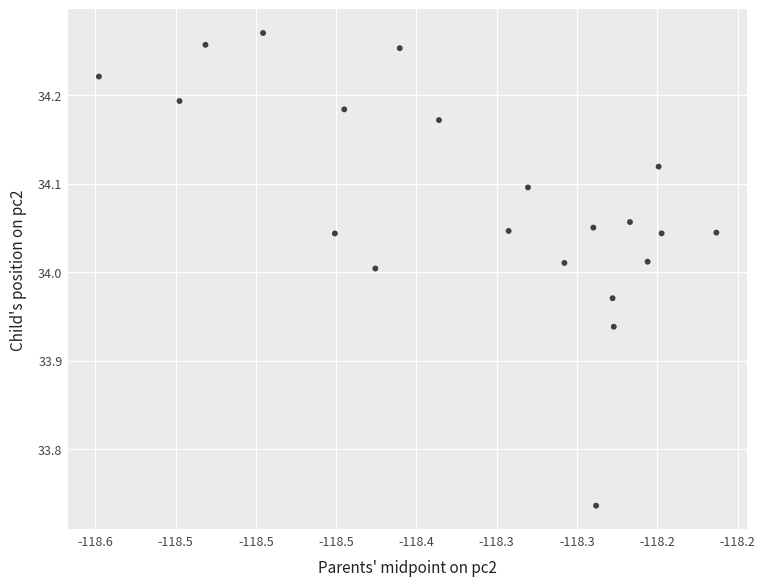

What is the range of Y values (max minus min)?

0.5